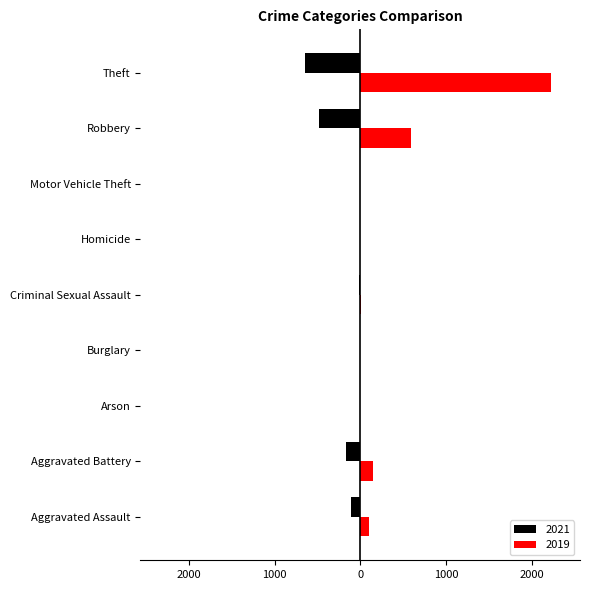

What is the label of the 8th bar from the right?

Aggravated Battery